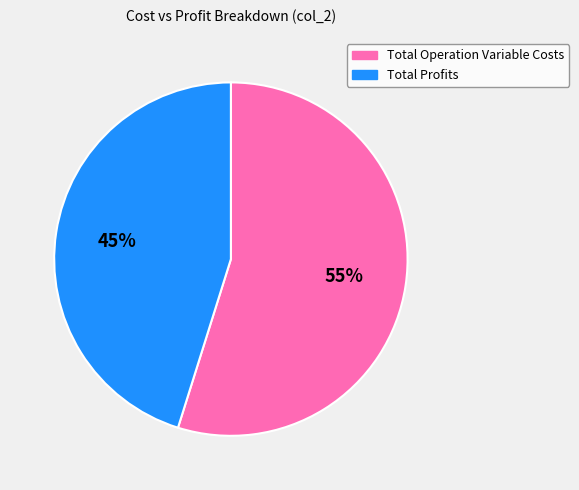

Which category has the biggest portion of the pie?

Total Operation Variable Costs